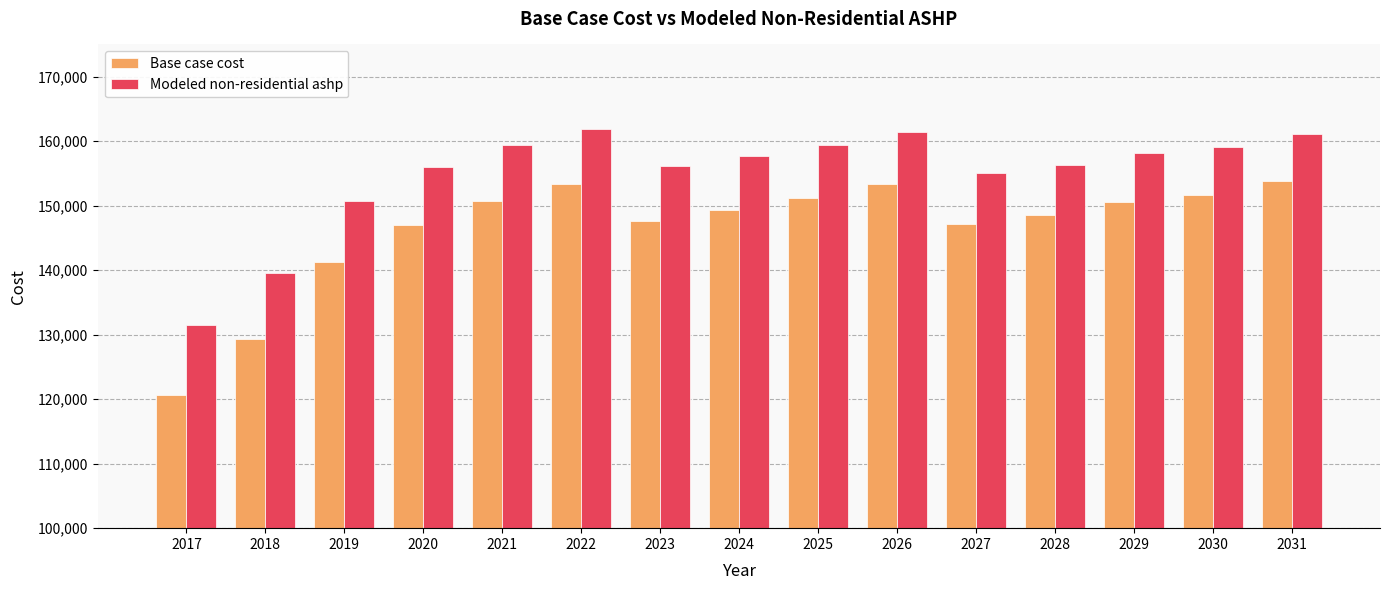

What is the difference between the second highest and second lowest values in the Modeled non-residential ashp series?

21768.2